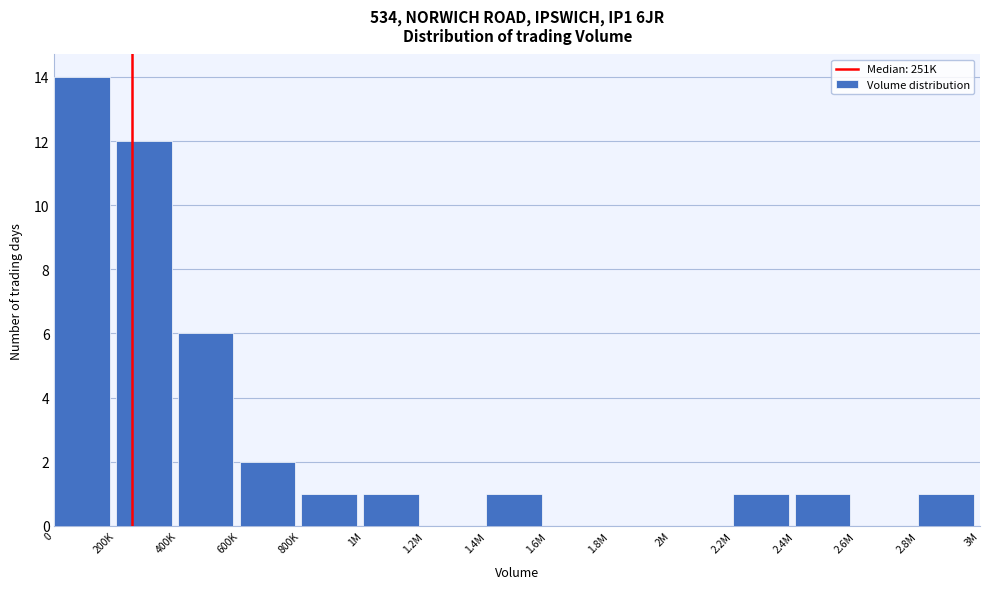

Reading right to left, what are all the values shown in this chart?

2.8M=1	2.6M=0	2.4M=1	2.2M=1	2M=0	1.8M=0	1.6M=0	1.4M=1	1.2M=0	1M=1	800K=1	600K=2	400K=6	200K=12	0=14